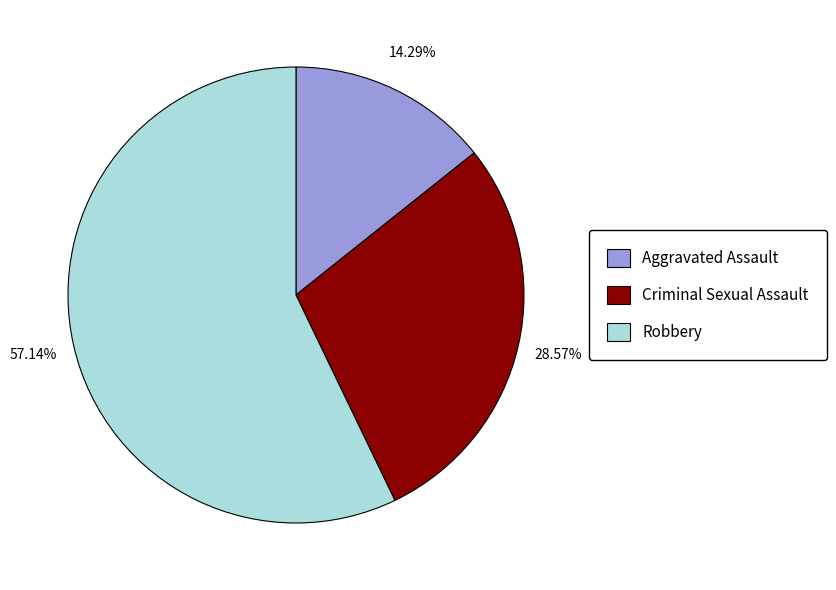

How many segments does this pie chart have?

3